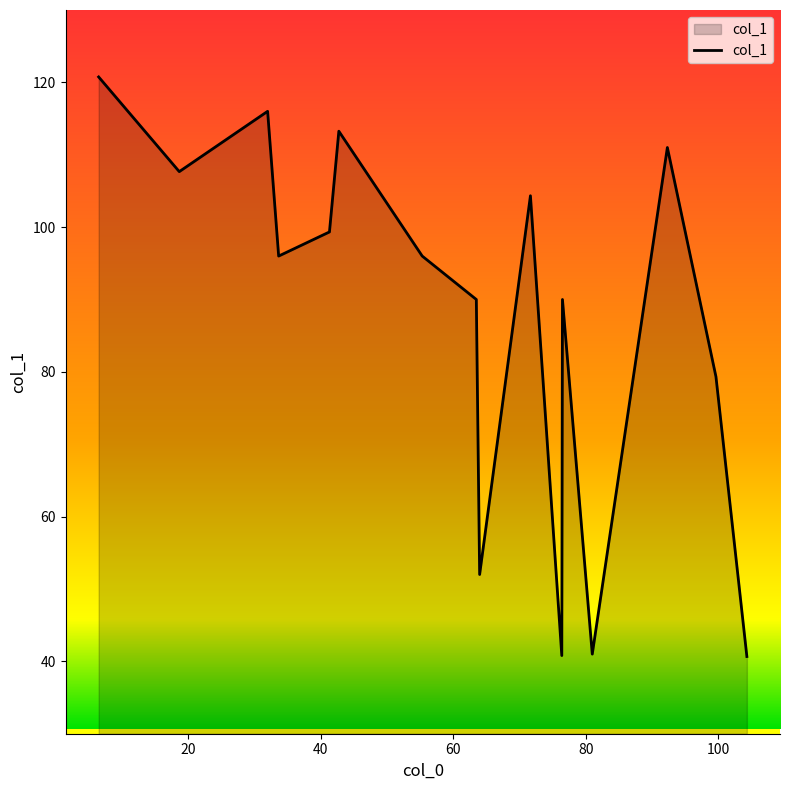

What is the minimum value shown in the chart?

40.7